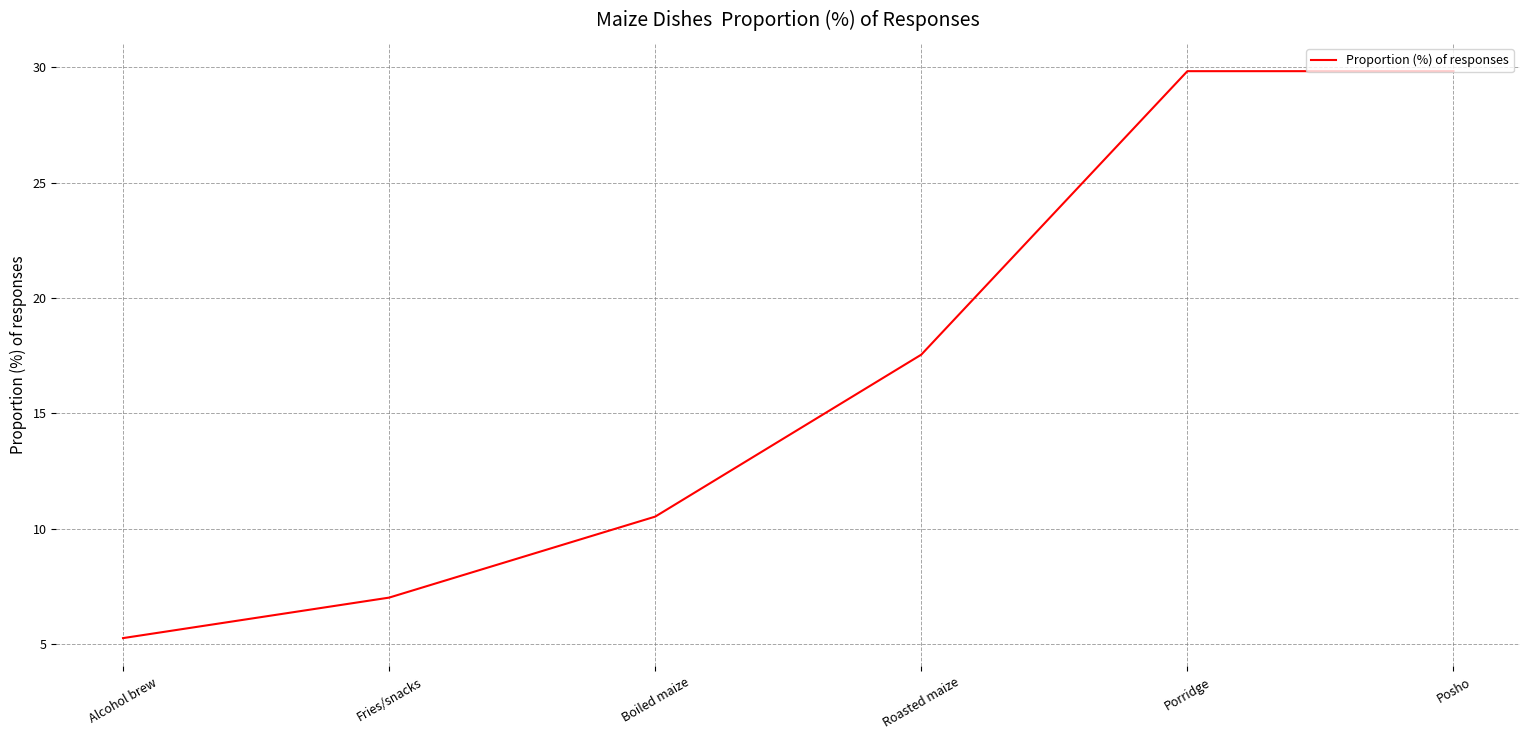

At which label does the data first exceed 17?

Roasted maize